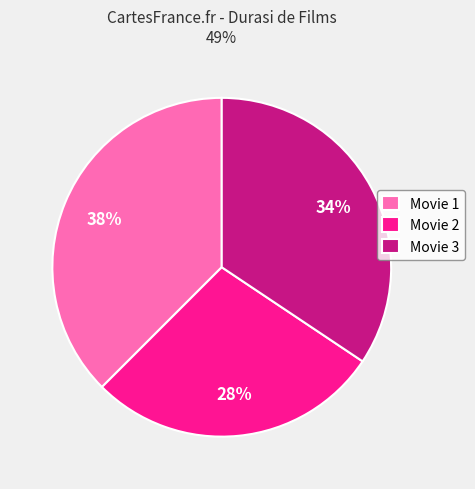

Which has a higher value, Movie 1 or Movie 3?

Movie 1